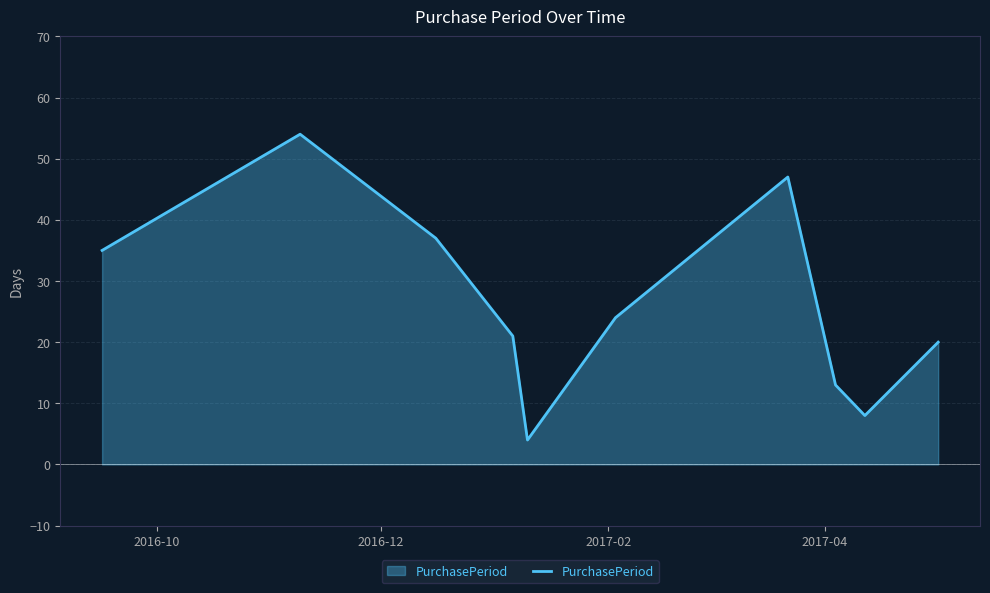

What is the greatest value displayed?

54